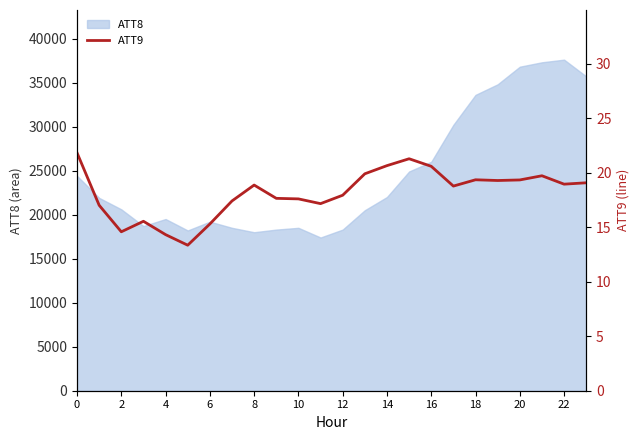

How many interior local peaks (higher than both neighbors) does the data have?

5